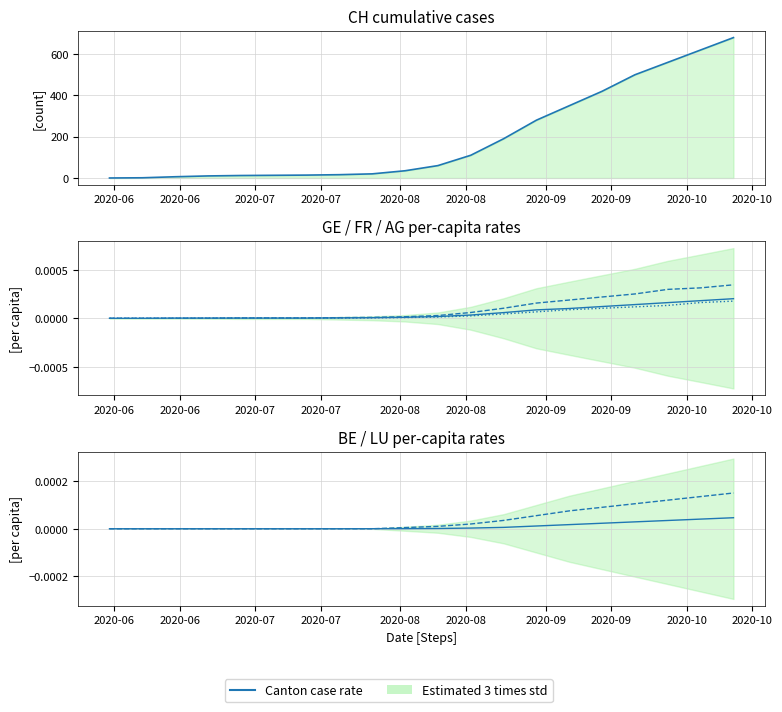

True or false: CH total cases has more than 0 points higher than both neighbors.

False